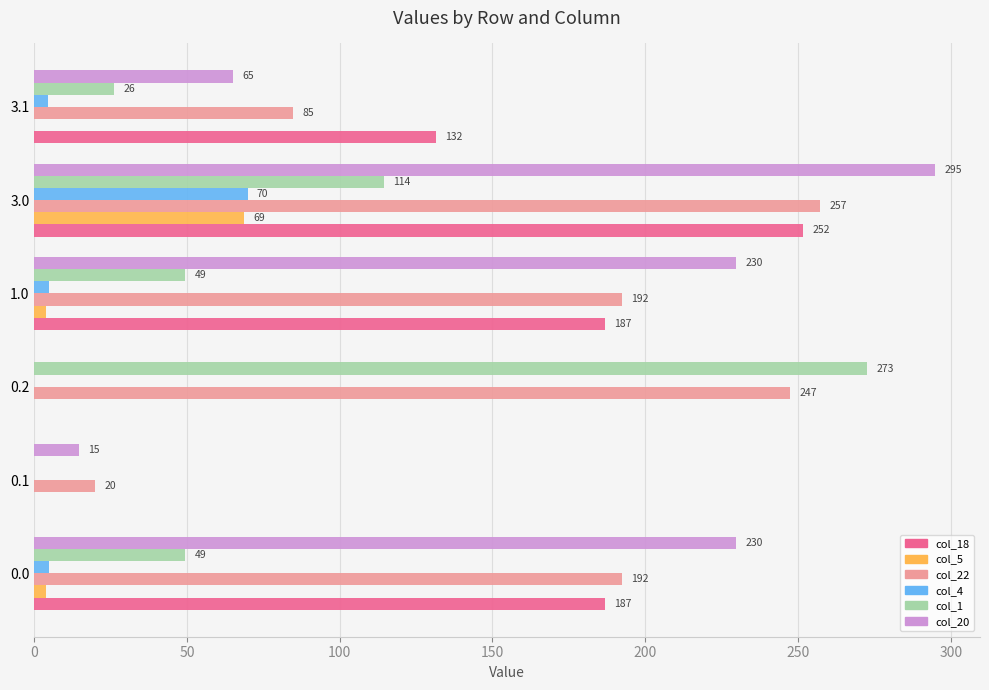

Which series has the largest total across all categories?

col_22